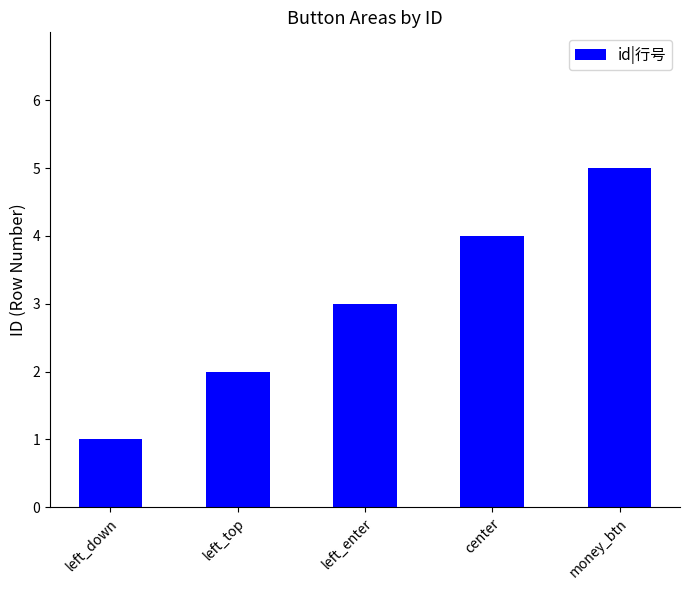

How many bars are there in total?

5